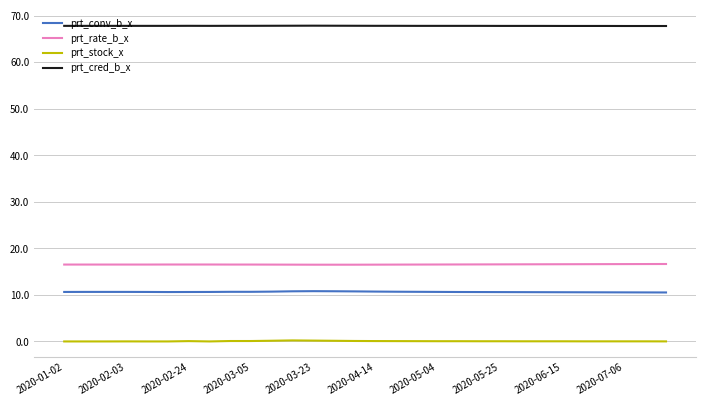

Which series has the largest total across all categories?

prt_cred_b_x